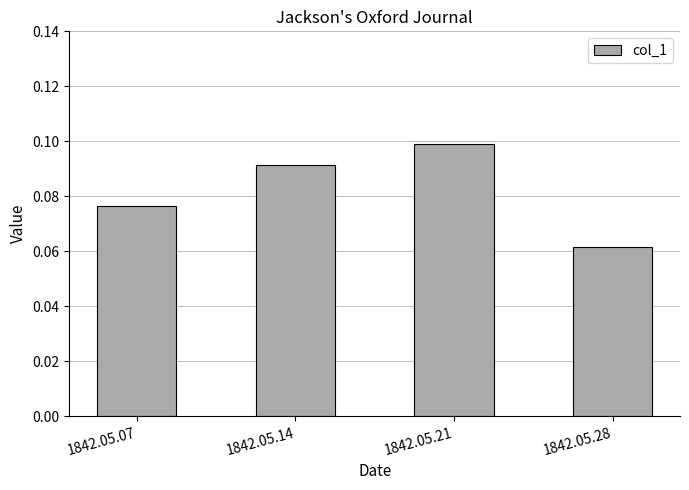

Where is the data nearest to the value 0?

1842.05.28